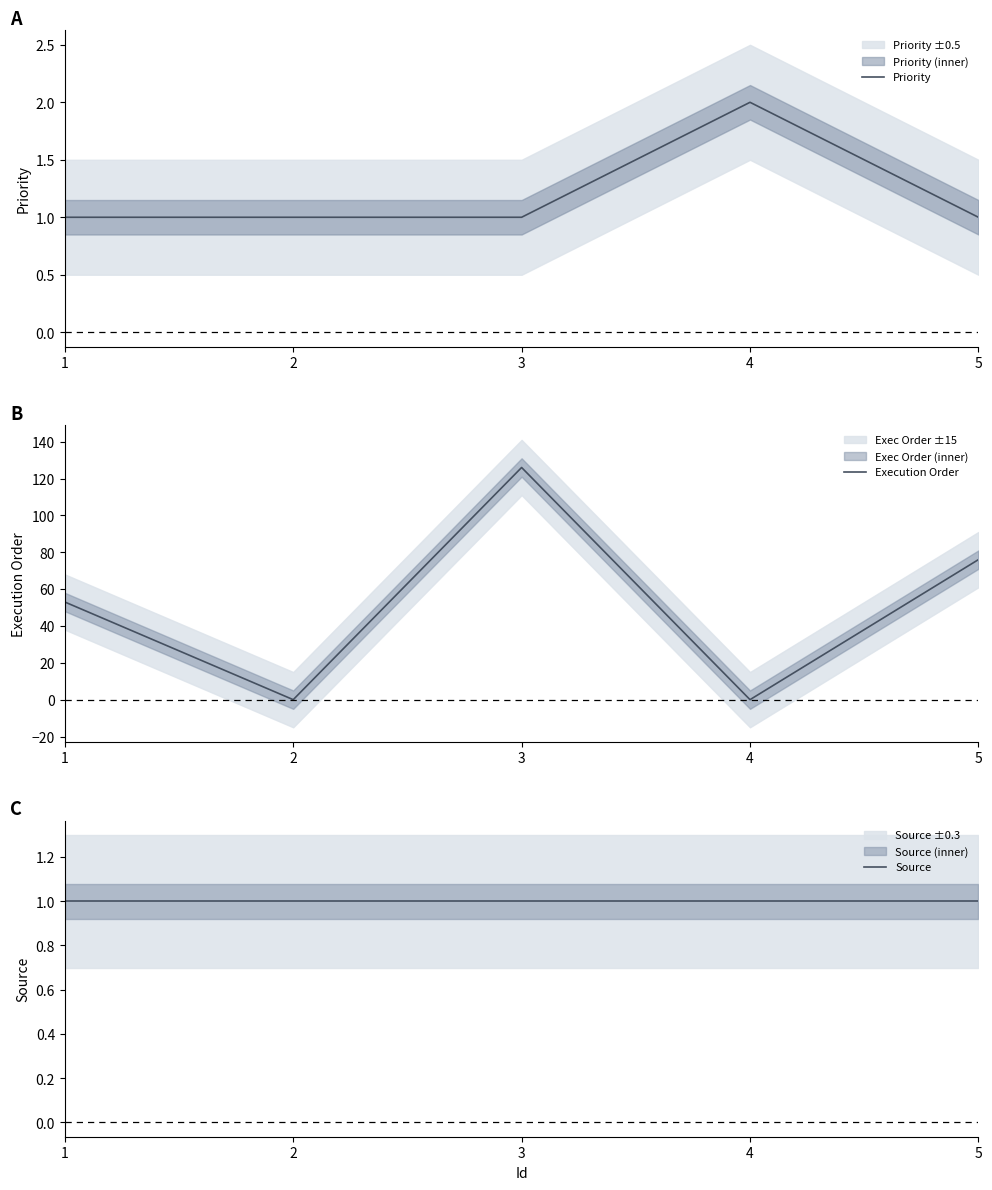

How many lines are shown in the chart?

3